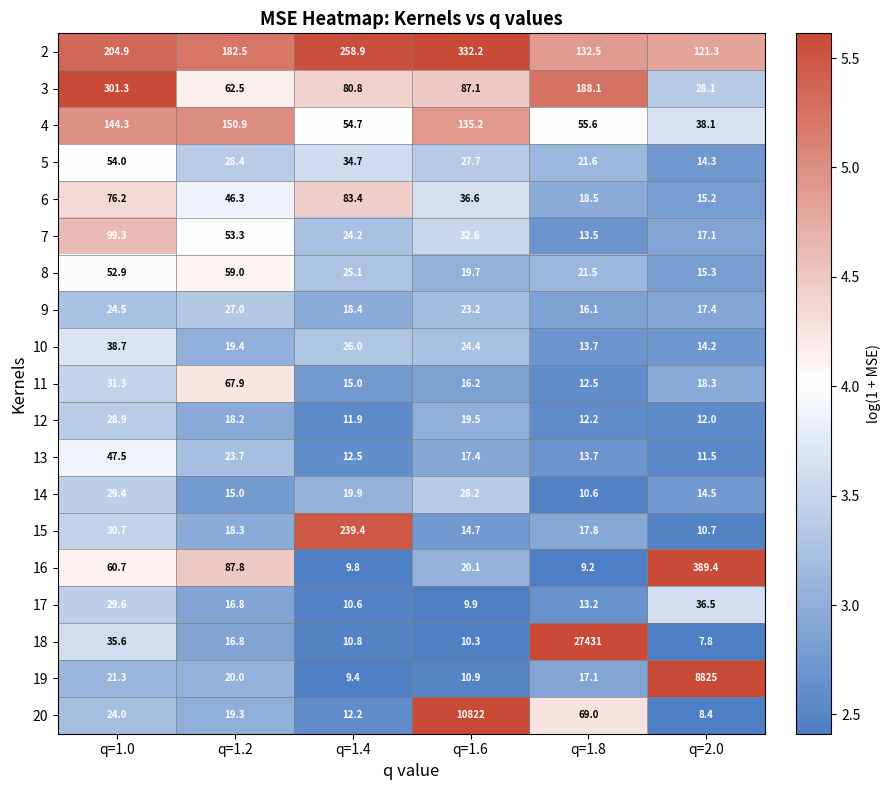

What is the maximum value shown in the chart?

27431.0